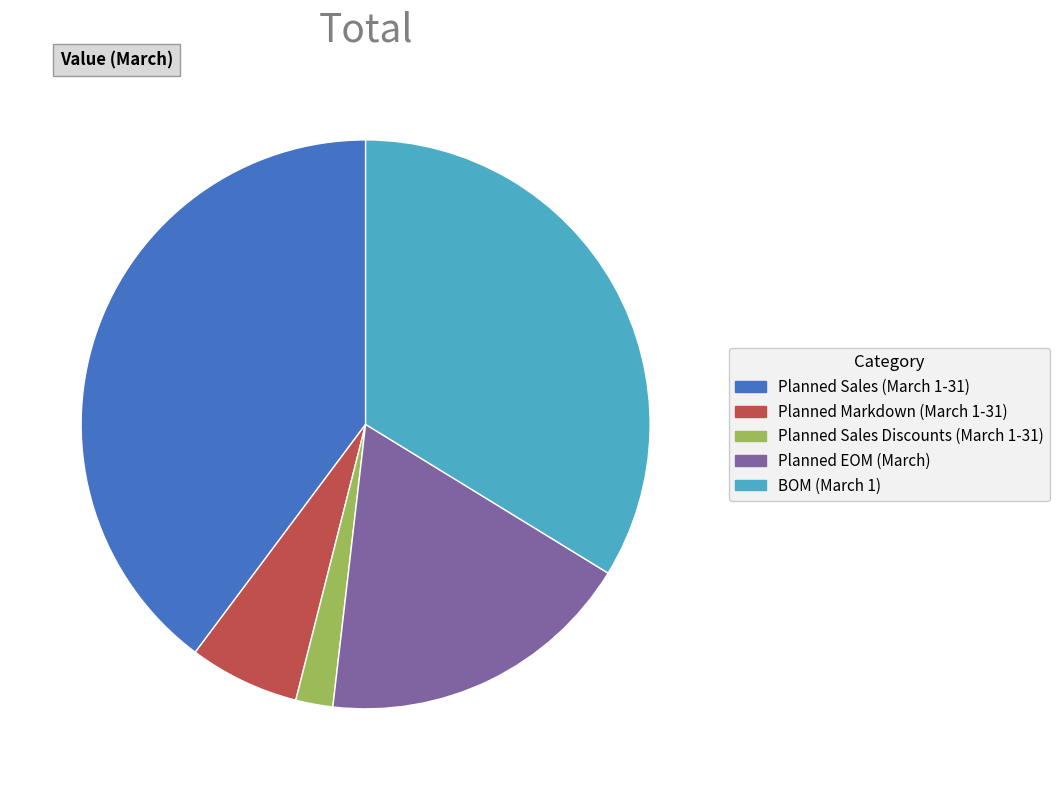

Approximately how many times larger is the value at BOM (March 1) compared to Planned Sales Discounts (March 1-31)?

16.0